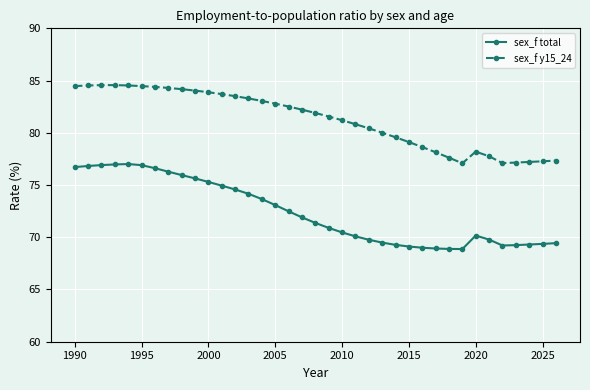

Which series has the largest total across all categories?

sex_f y15_24